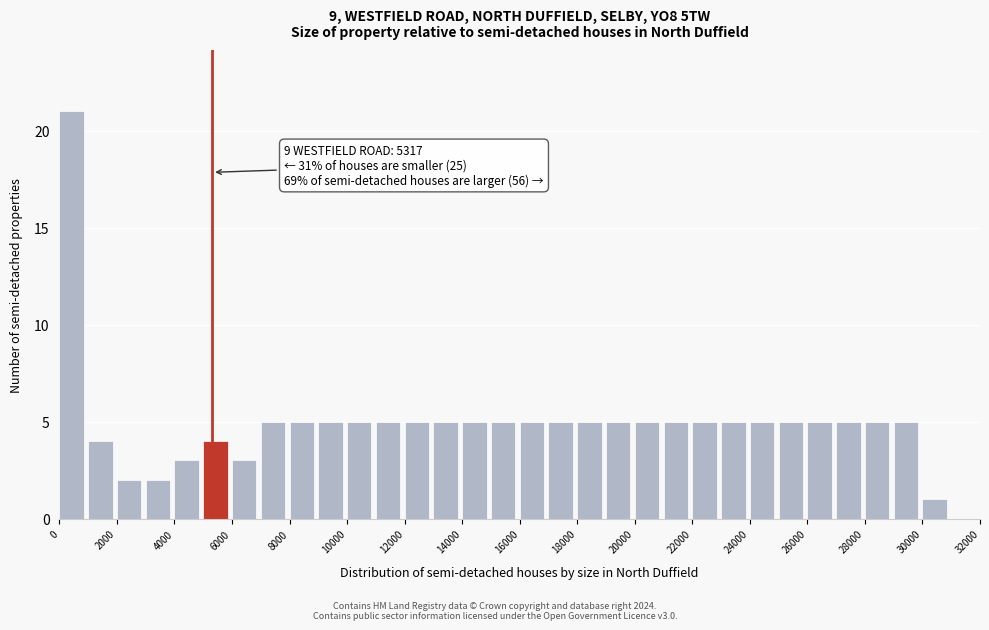

Over which range of the x-axis is the bar tallest?

0 to 1000